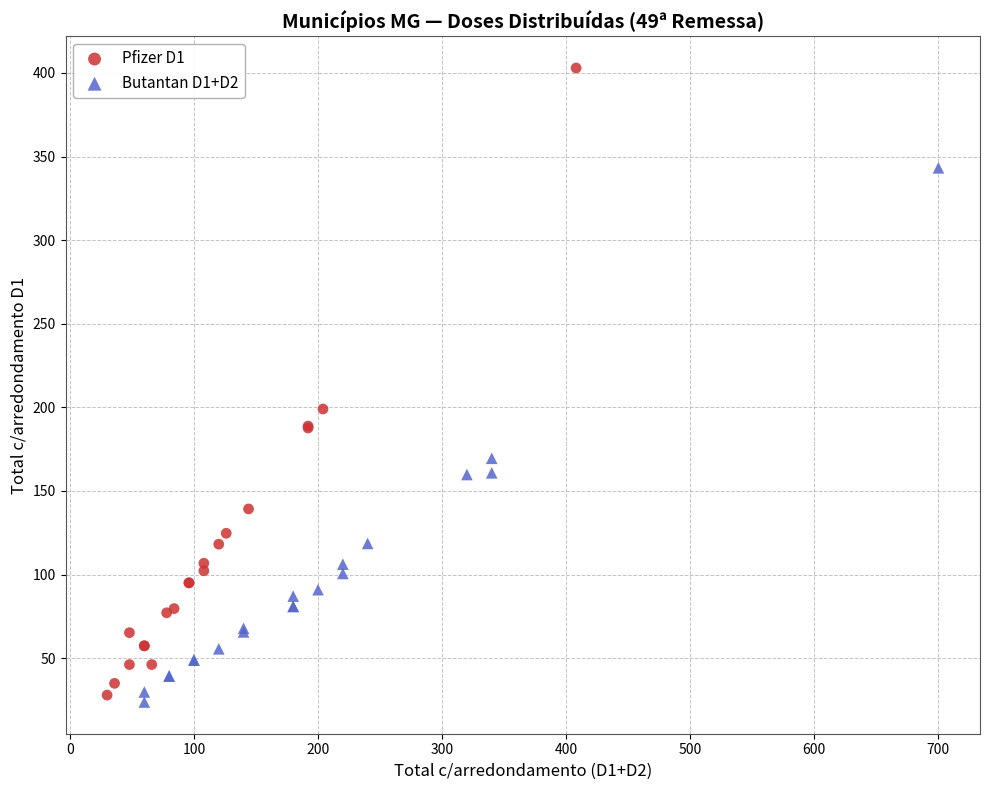

Which series has the largest Y range (max minus min)?

Pfizer D1